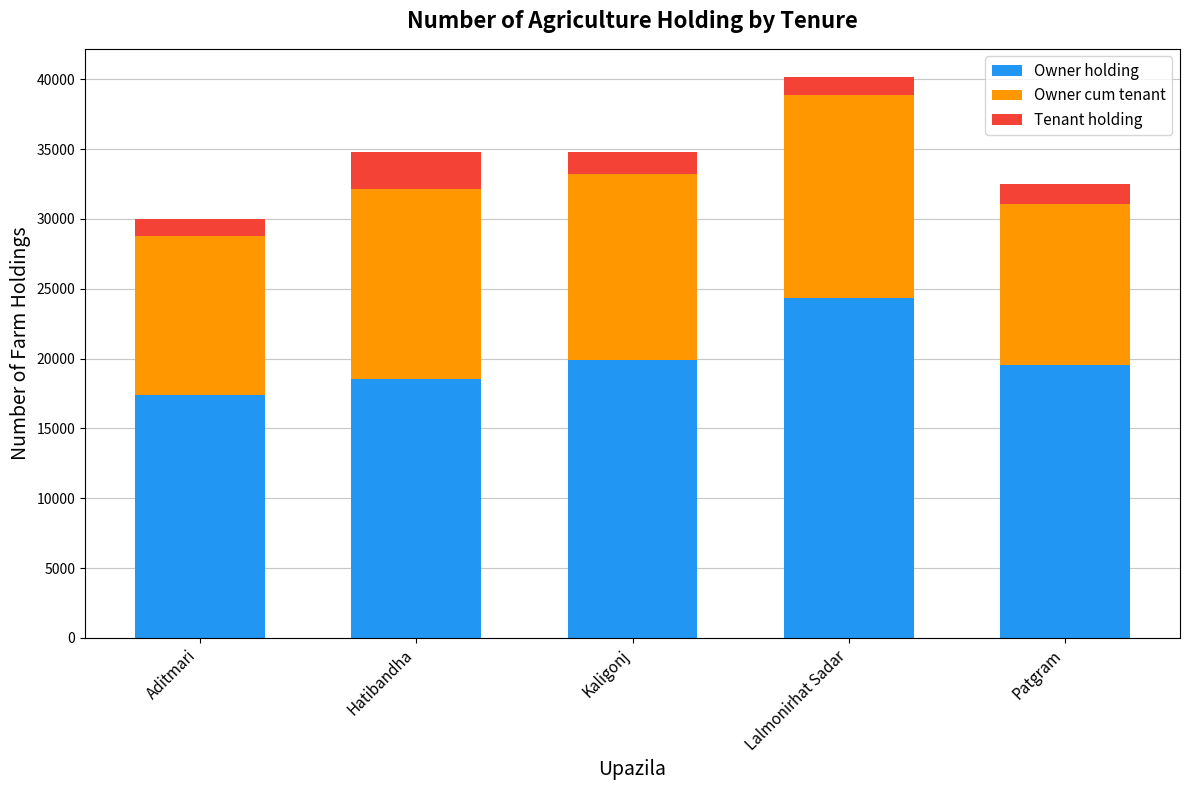

Which category has the highest value in the Owner holding series?

Lalmonirhat Sadar